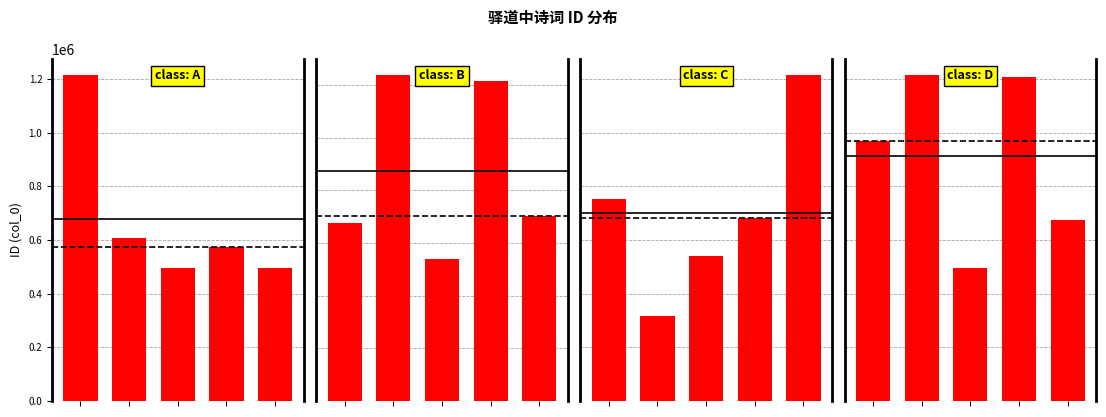

List the labels in order of value, largest first.

1, 3, 0, 4, 2